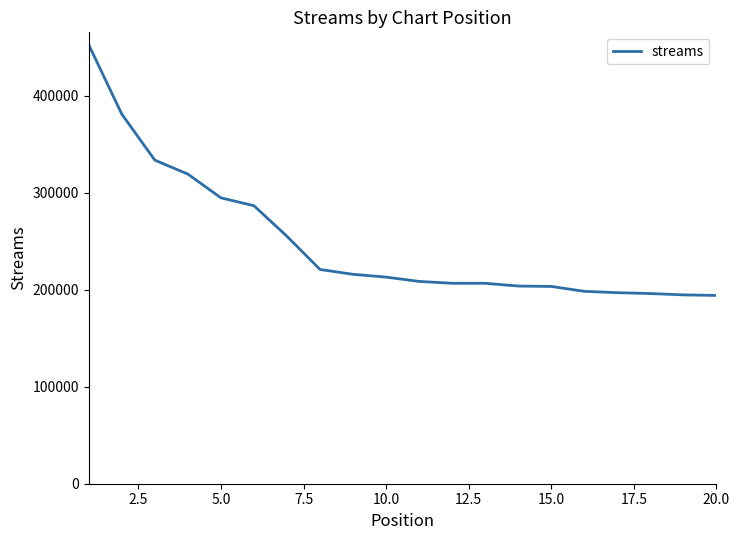

What is the maximum value shown in the chart?

452614